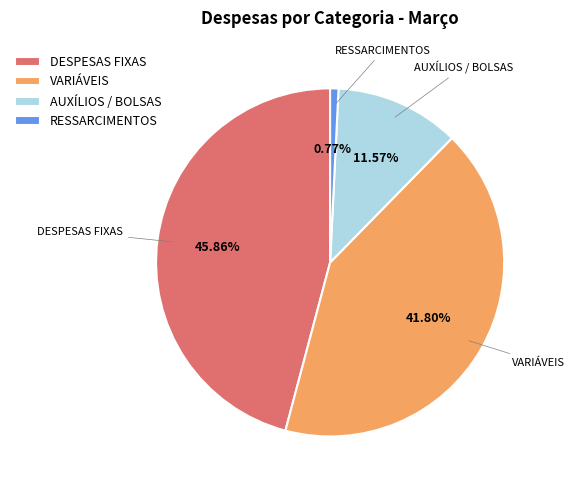

Does DESPESAS FIXAS represent more than half of the total?

No